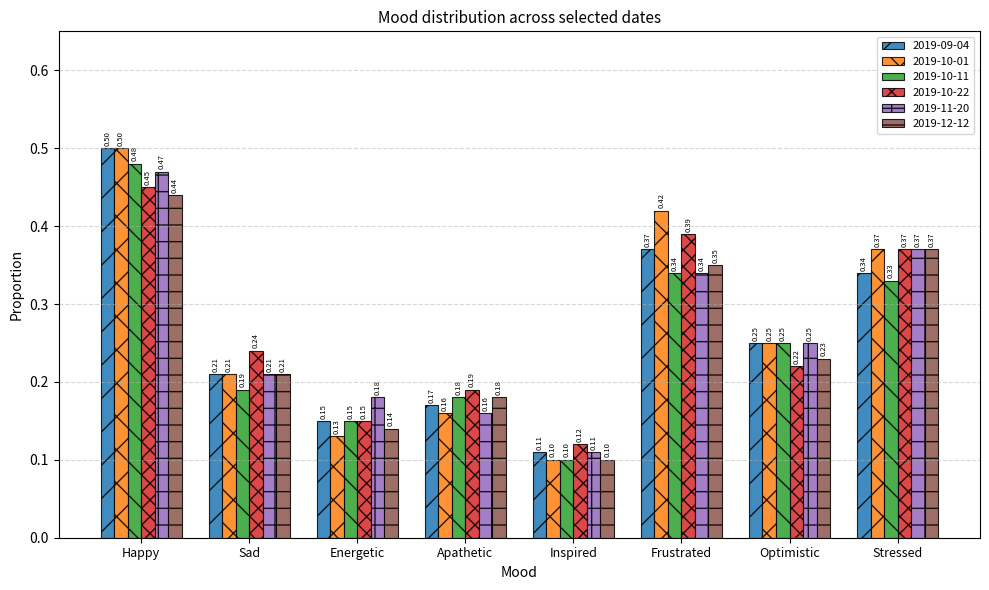

Is the value of 2019-09-04 at Inspired greater than the value of 2019-10-11 at Sad?

No